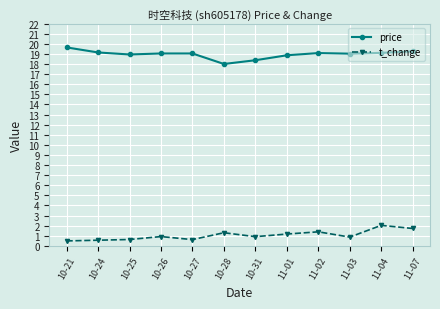

At 11-02, list the series in order from smallest to largest.

t_change, price